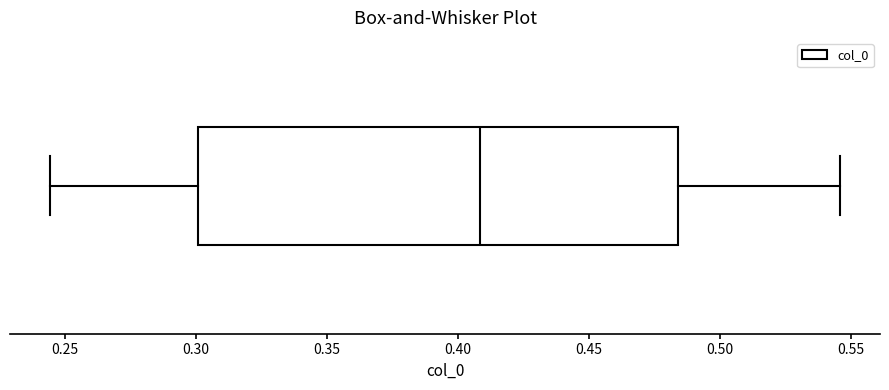

Where does the median line of the box sit on the x-axis? The values are not printed on the chart, so give them approximately, as read against the axis.

0.410